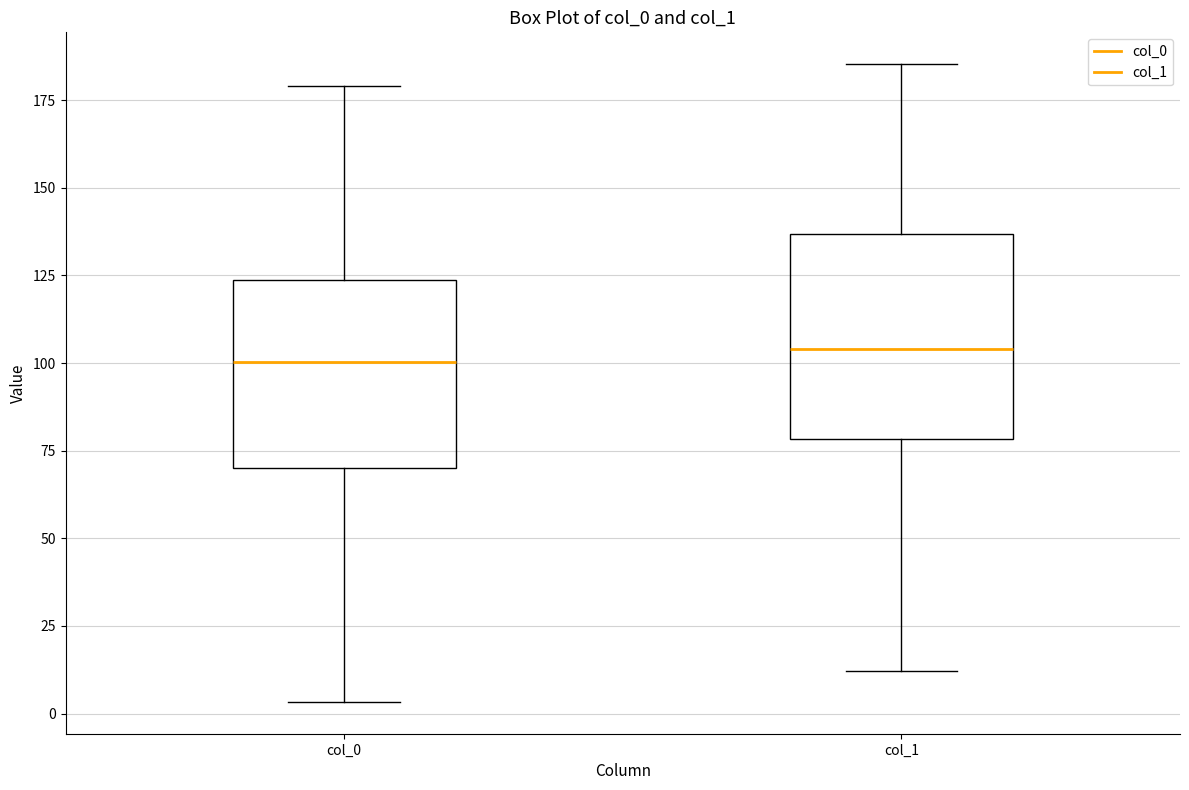

Reading left to right, read every box against the y-axis: the position of its median line, the range the box covers, and the ends of its whiskers. The values are not printed on the chart, so give them approximately, as read against the axis.

col_0: median 100, box 70 to 125, whiskers 5 to 180
col_1: median 105, box 80 to 135, whiskers 10 to 185